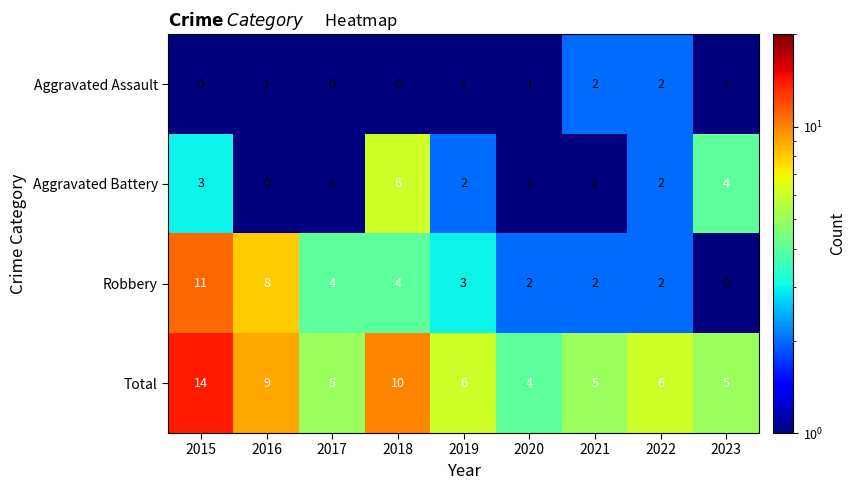

Between 2016 and 2019, which series saw the biggest shift?

Robbery